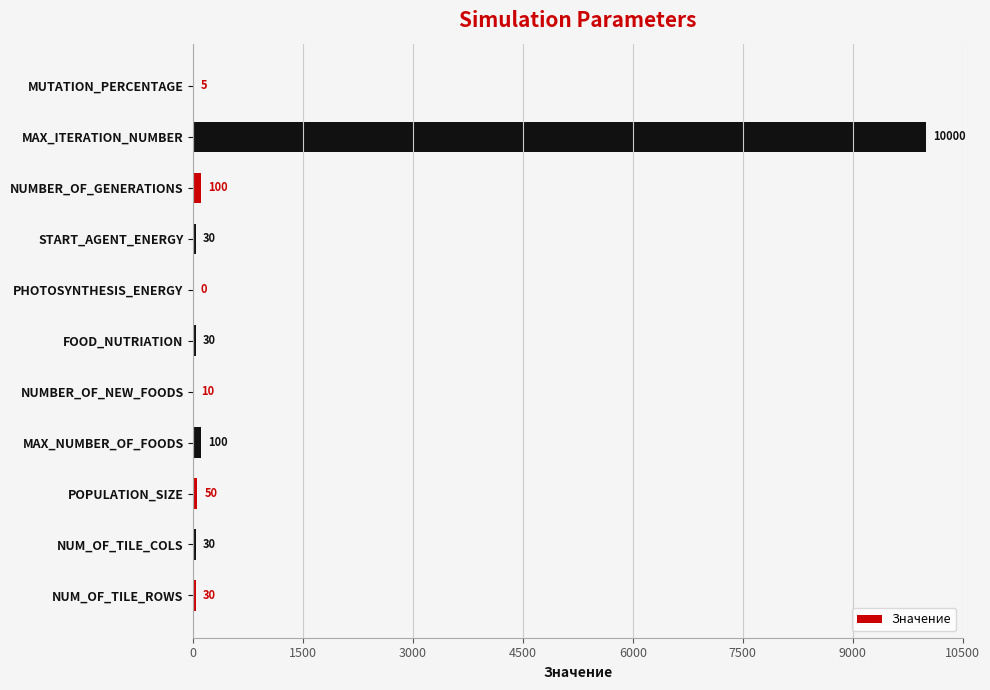

Approximately how many times larger is the value at POPULATION_SIZE compared to NUMBER_OF_GENERATIONS?

0.5